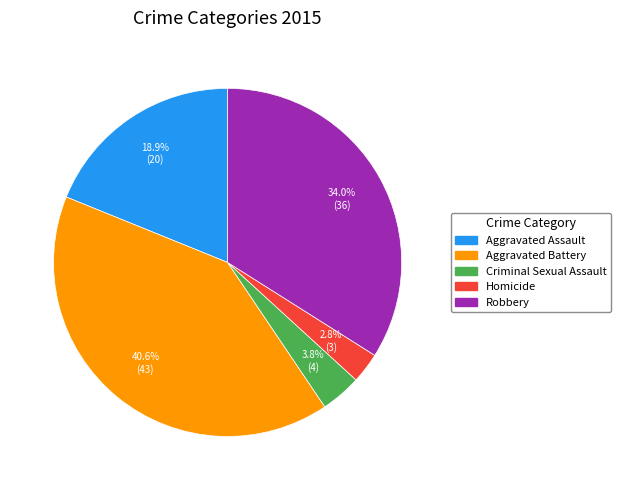

To the nearest percent, what portion does Homicide represent?

3%